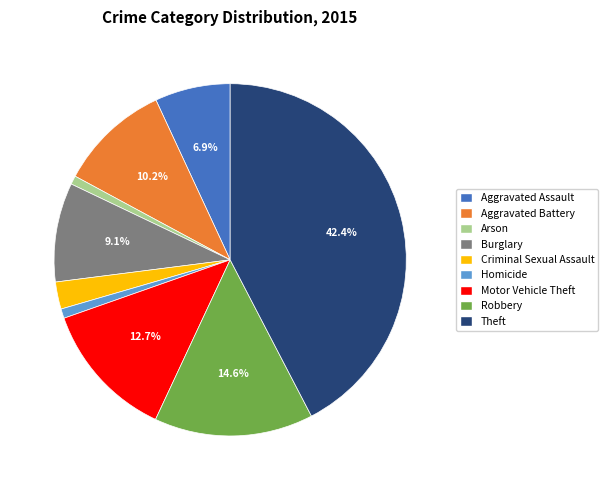

Does Criminal Sexual Assault account for over 50% of the chart?

No